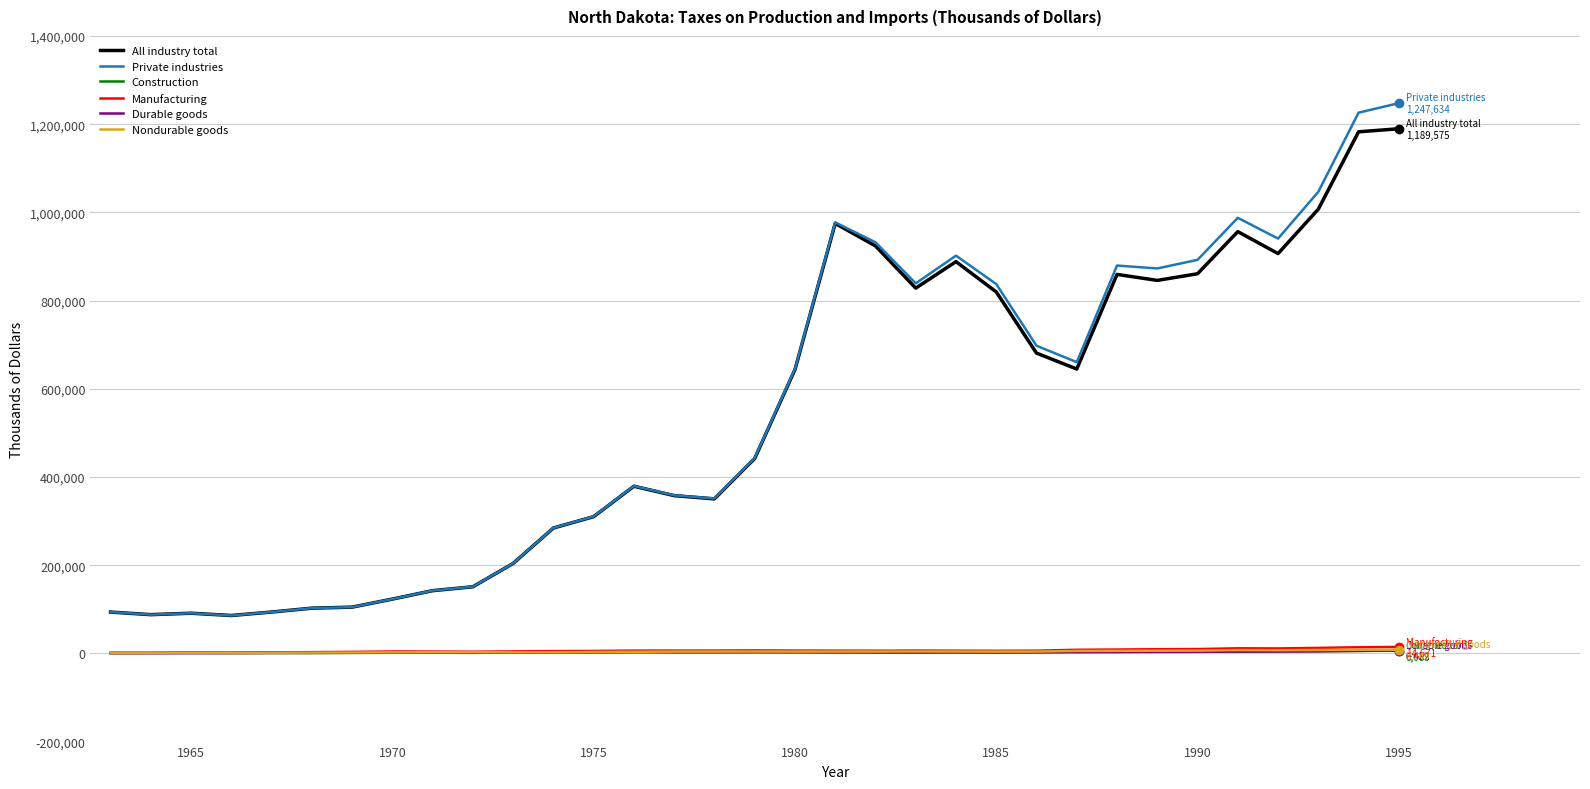

True or false: Durable goods and All industry total intersect in this chart.

False